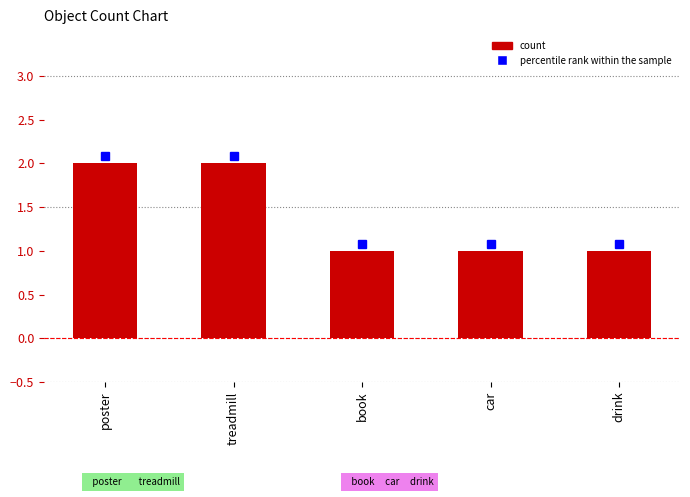

What is the smallest value displayed?

1